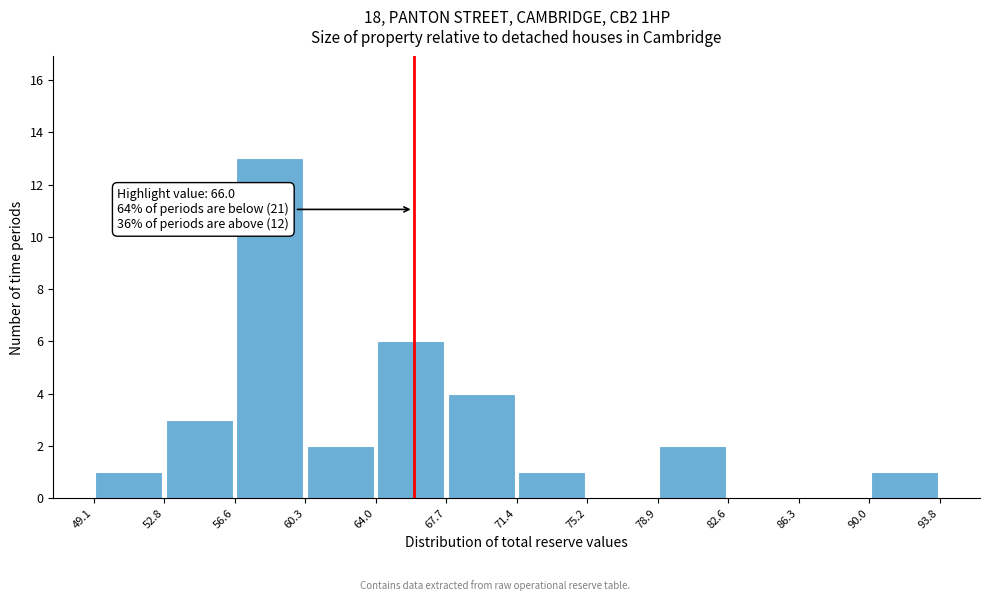

Which range on the x-axis has the tallest bar?

56.6 to 60.3